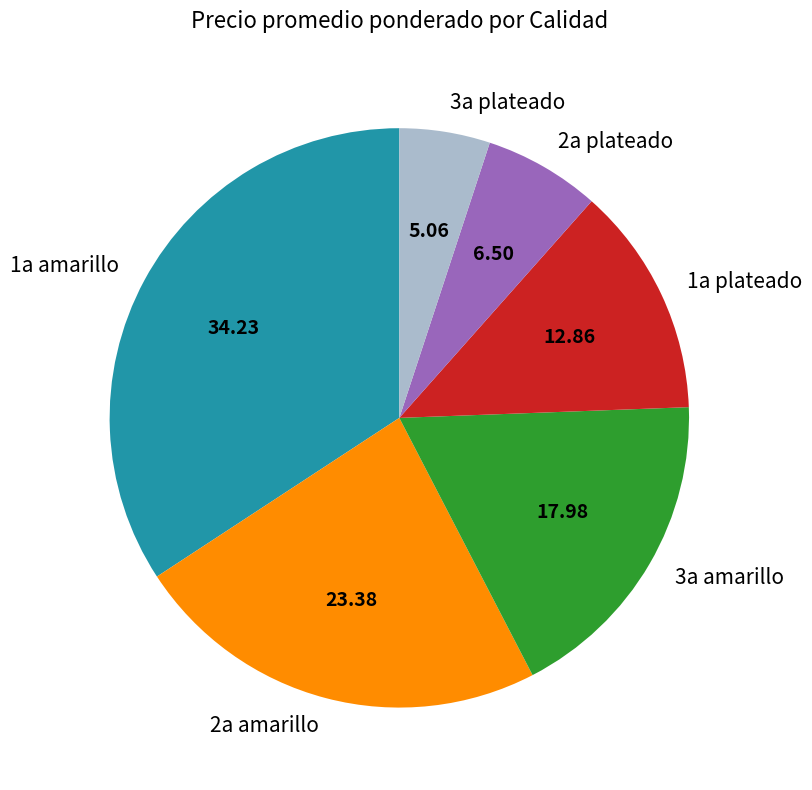

Do 2a amarillo and 1a plateado together represent more than half of the pie?

No